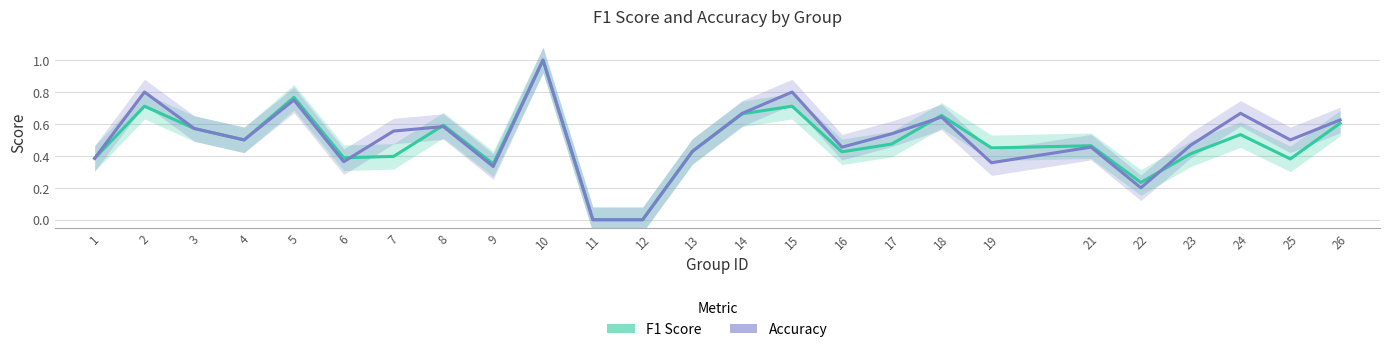

The Accuracy series shows 0.8 at 7. True or false?

False